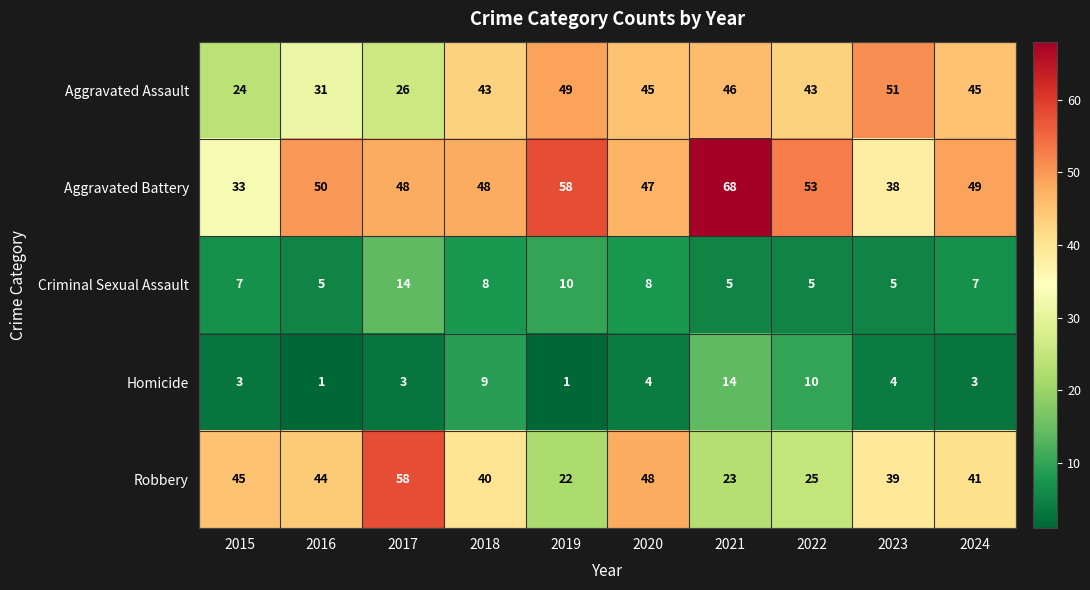

Which series changed the most between 2017 and 2018?

Robbery